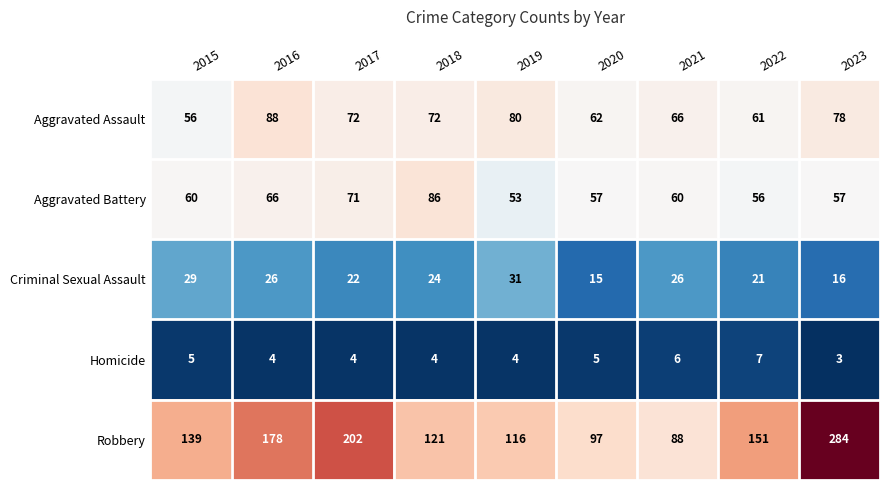

True or false: Robbery has a value of 137 at 2017.

False